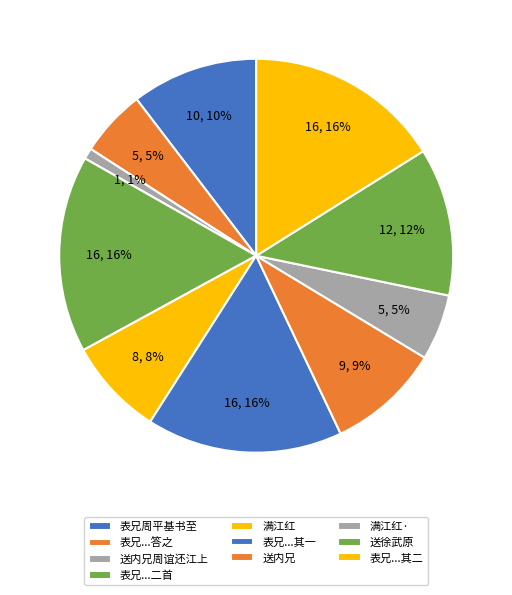

Which category has the smallest portion of the pie?

送内兄周谊还江上